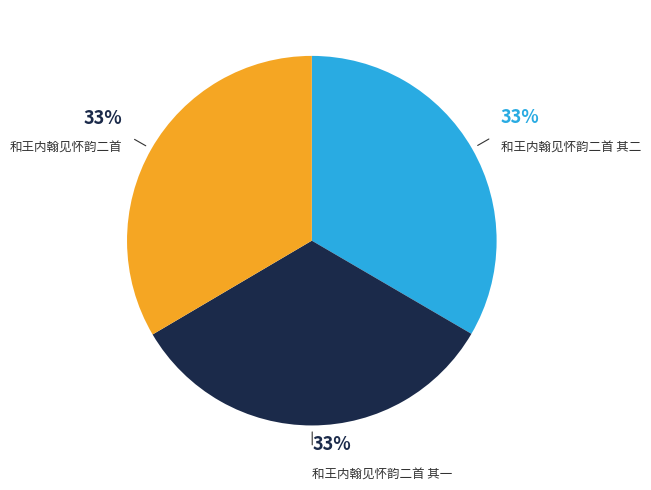

To the nearest percent, what is the average slice percentage?

33%